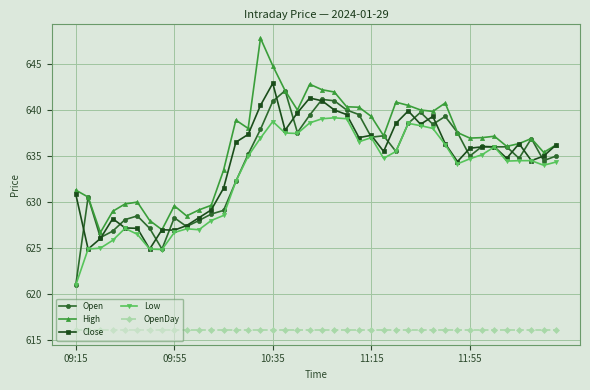

True or false: Open has more than 2 points higher than both neighbors.

True